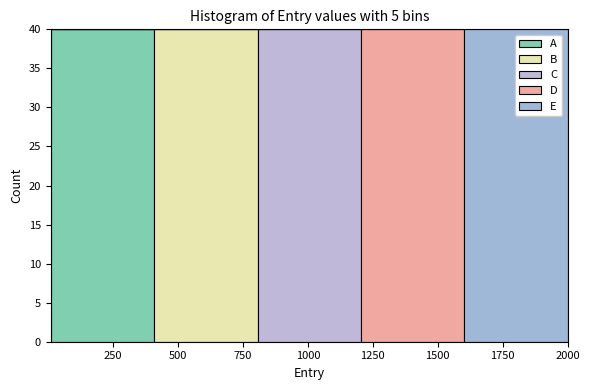

What is the total height of the stacked bar covering 0 to 400 on the x-axis? Neither the bar edges nor the heights are printed on the chart, so give them approximately, as read against the axes.

40